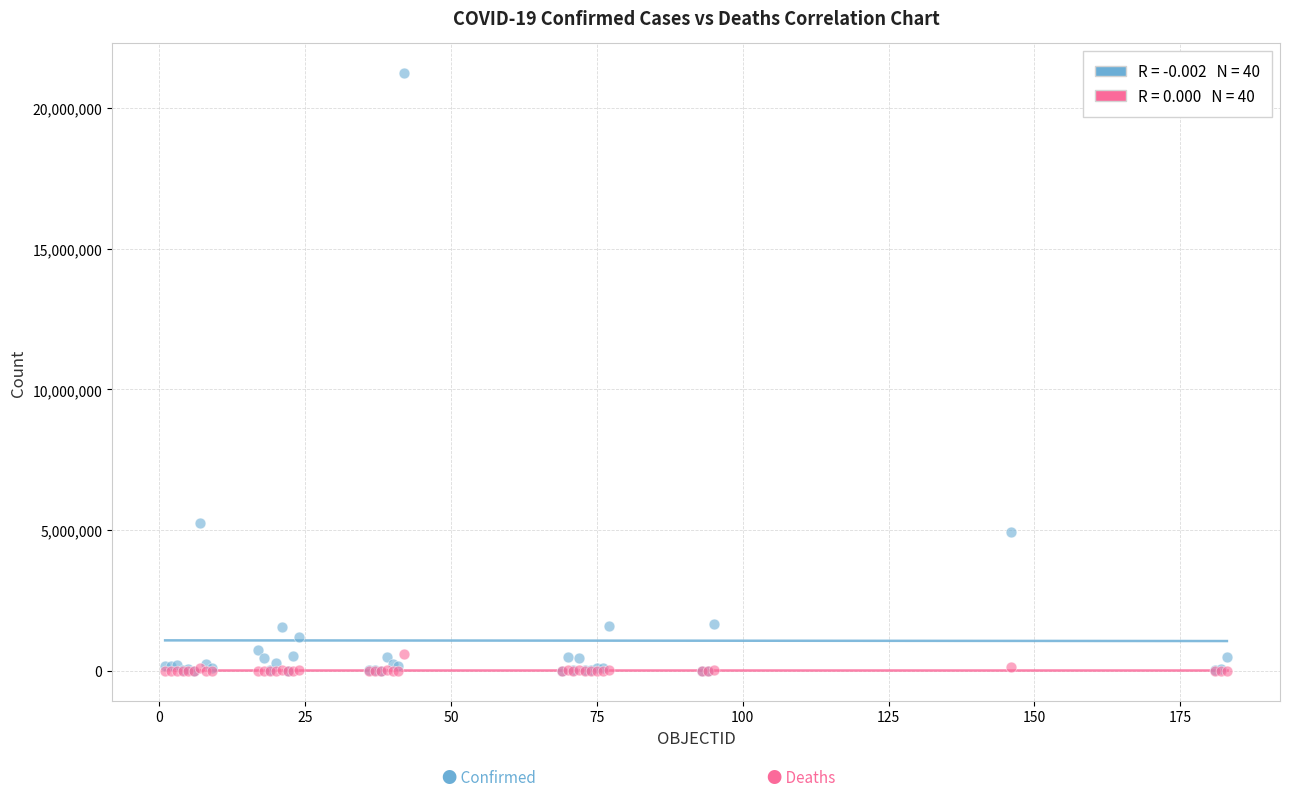

Across all series, what Y value is closest to 10615164?

5238610